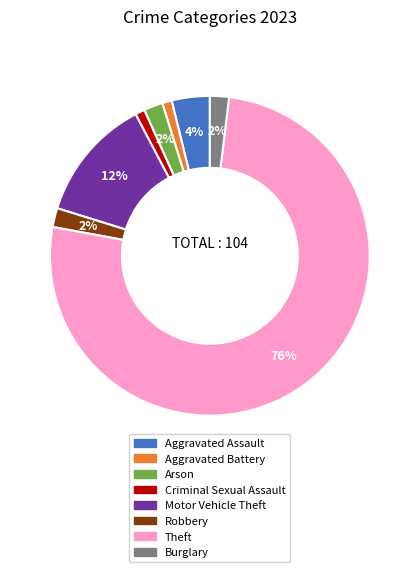

What is the largest slice in the pie chart?

Theft